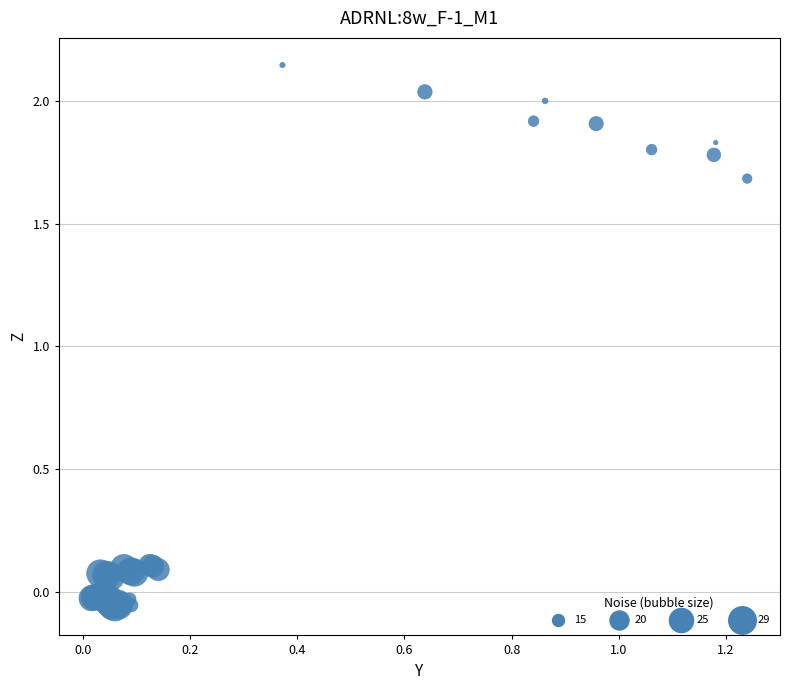

What Y value in the scatter plot is closest to 1?

1.7